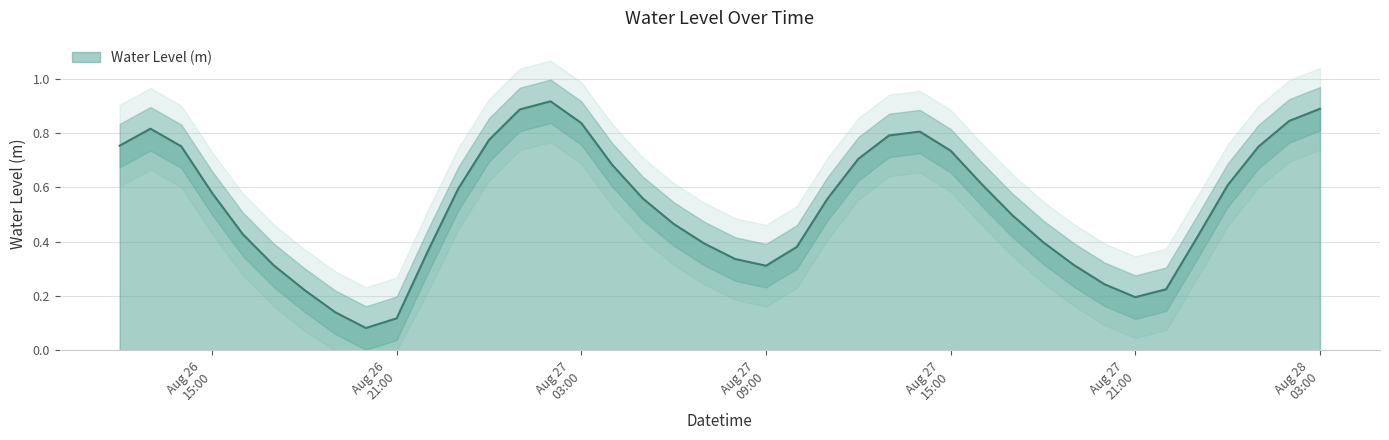

The chart shows a value of 1.3 at 2024-08-27 14:00:00. True or false?

False